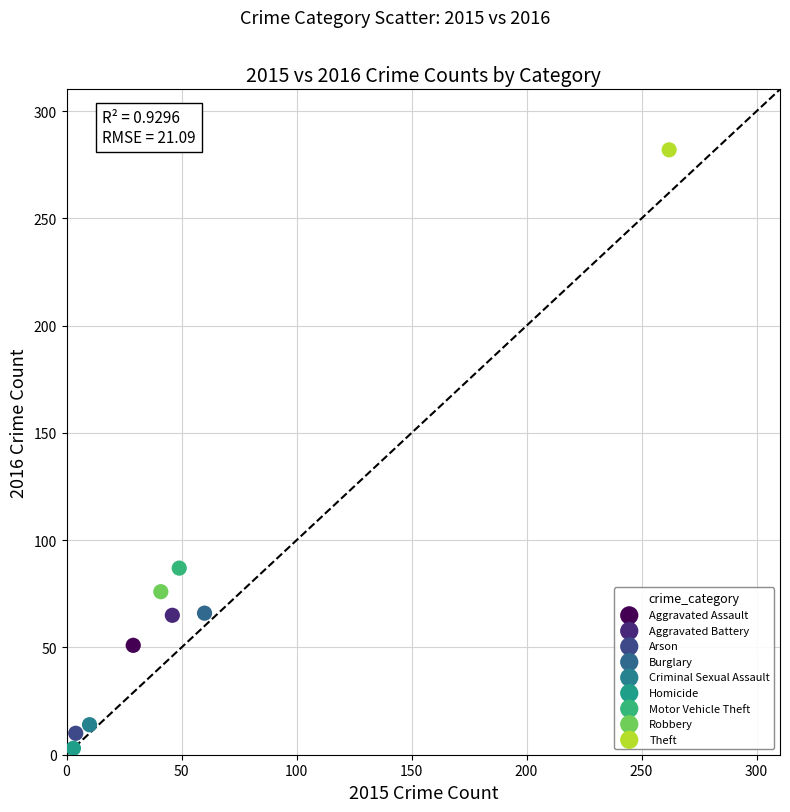

What are all the series names shown in the legend?

Aggravated Assault, Aggravated Battery, Arson, Burglary, Criminal Sexual Assault, Homicide, Motor Vehicle Theft, Robbery, Theft